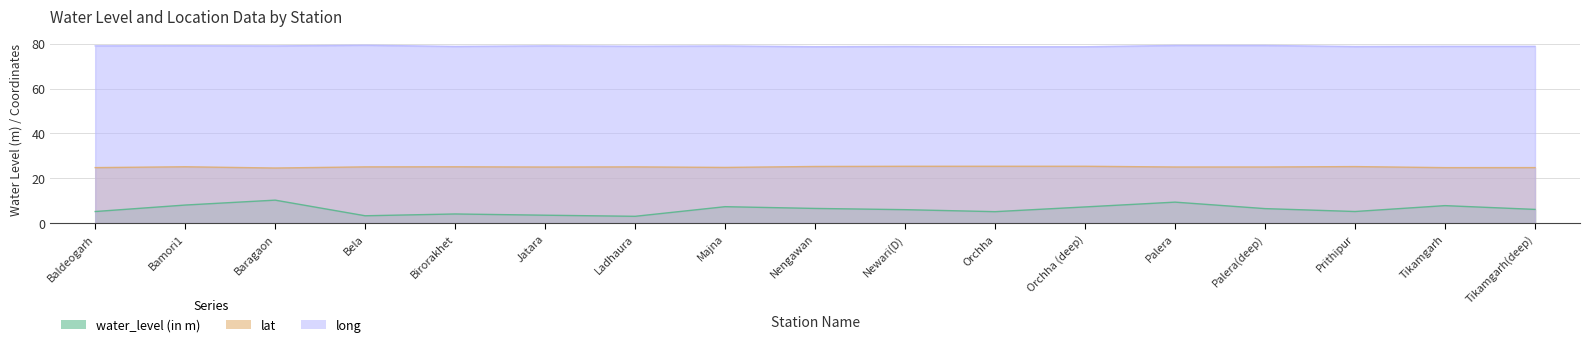

How many lines are shown in the chart?

3